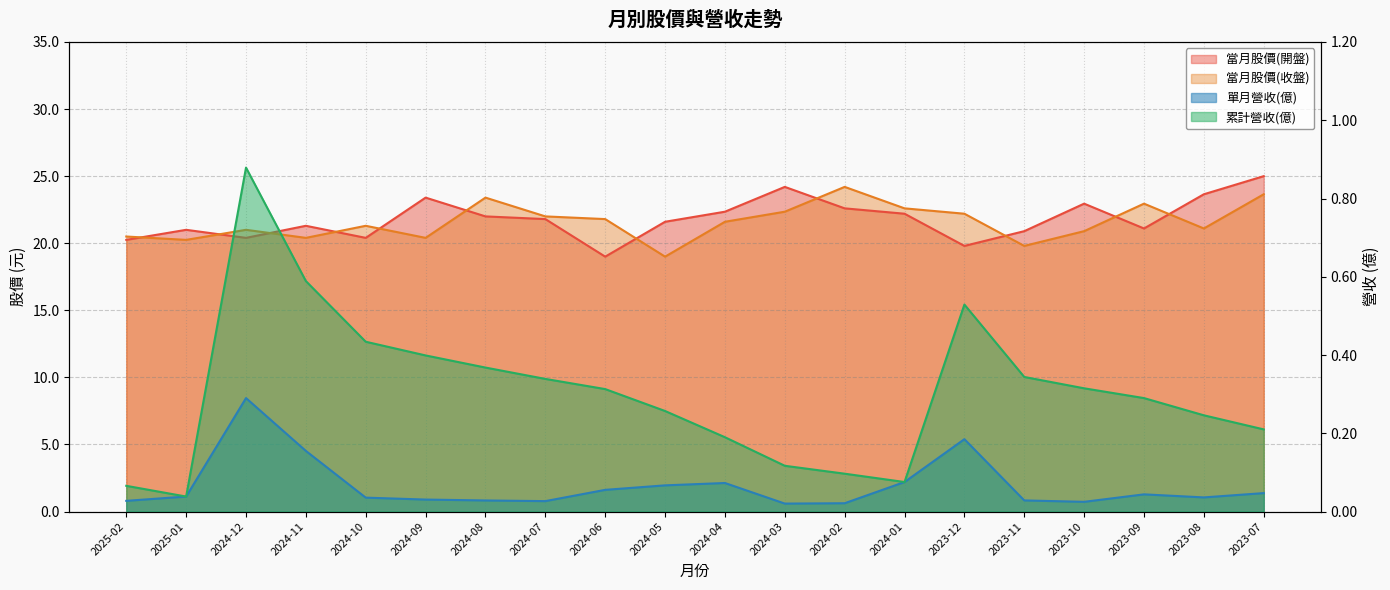

True or false: 當月股價(開盤) and 單月營收(億) cross at least once.

False